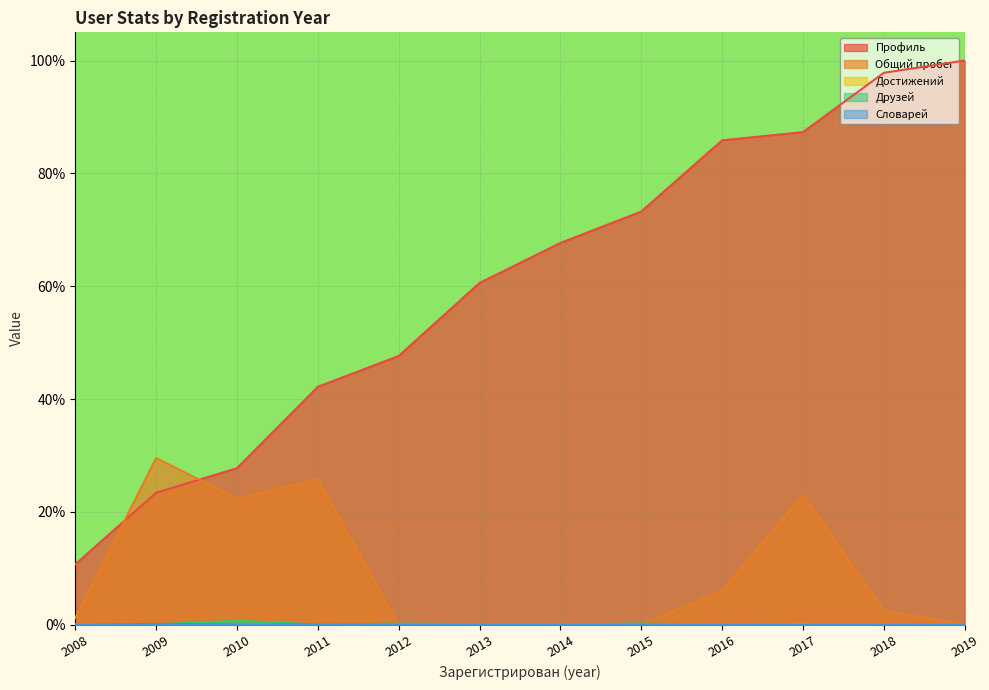

At how many categories does at least one series exceed 83?

4